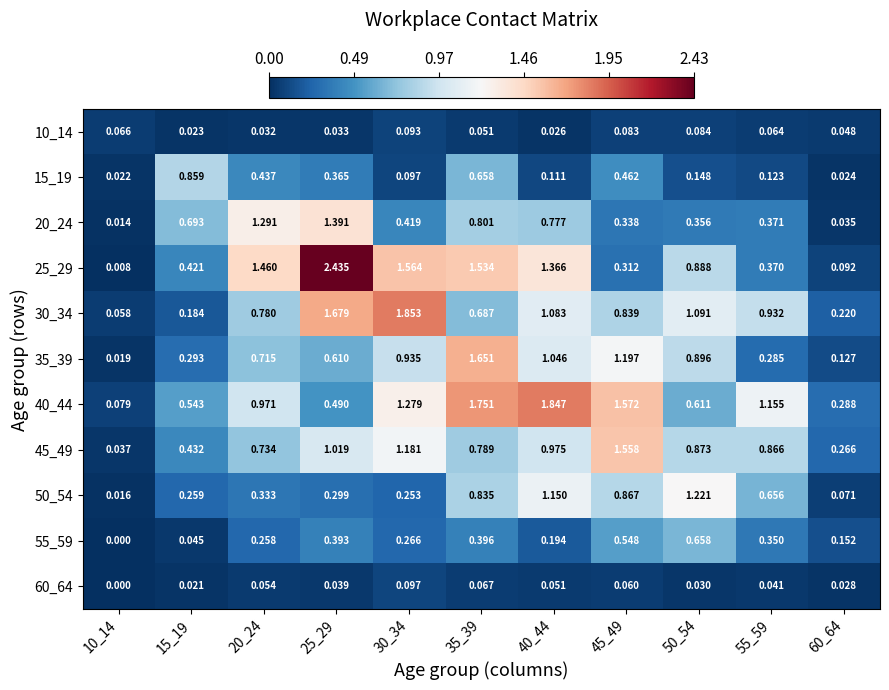

Count the number of categories in the chart.

11